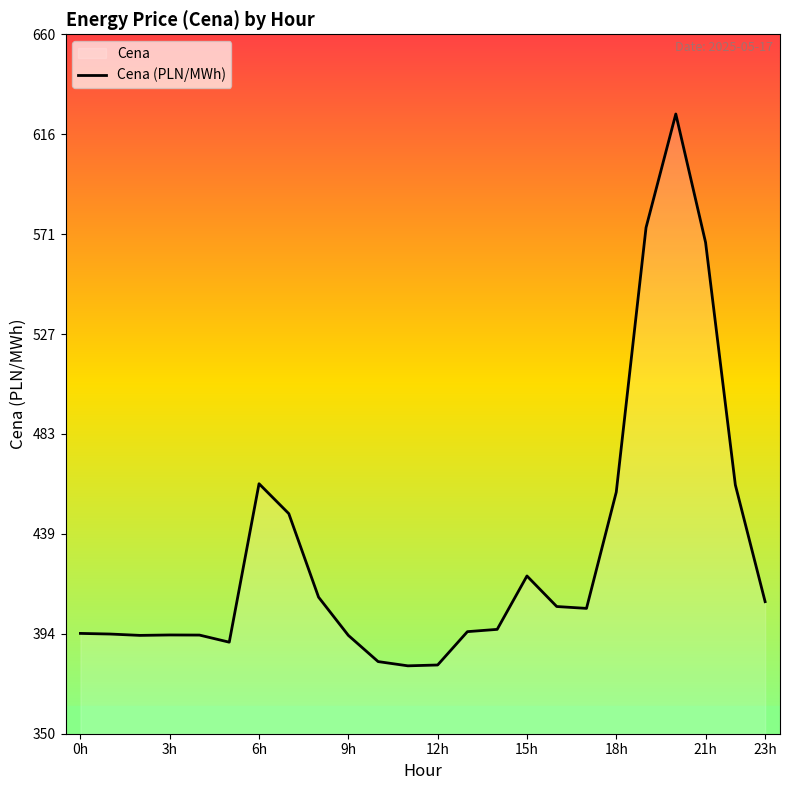

What is the difference between the maximum and minimum values?

244.6